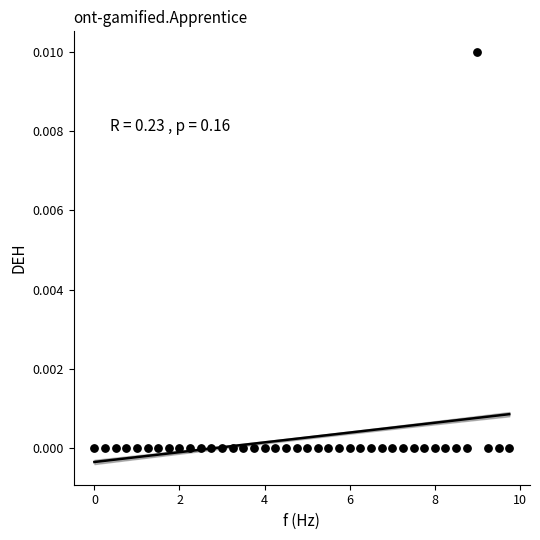

What is the range of X values (max minus min)?

9.8